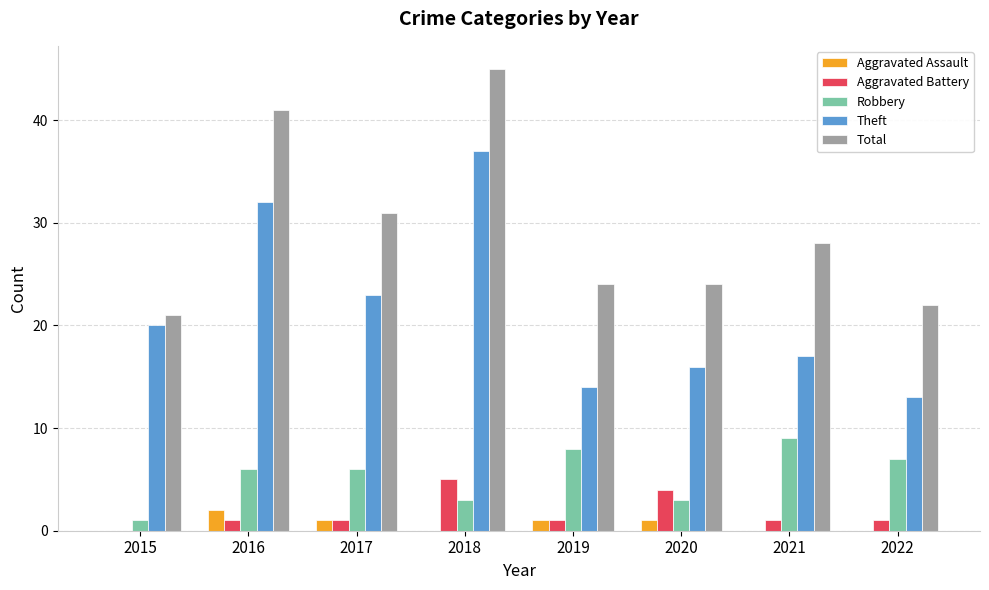

What is the sum of all Aggravated Battery values?

14